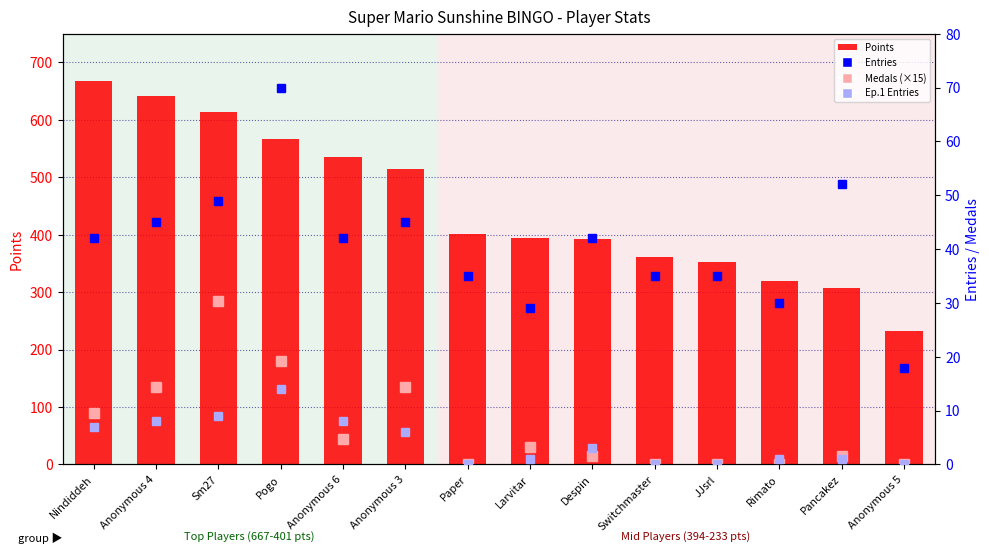

What value does the Ep.1 Entries series have at Anonymous 4, to the nearest 10?

10